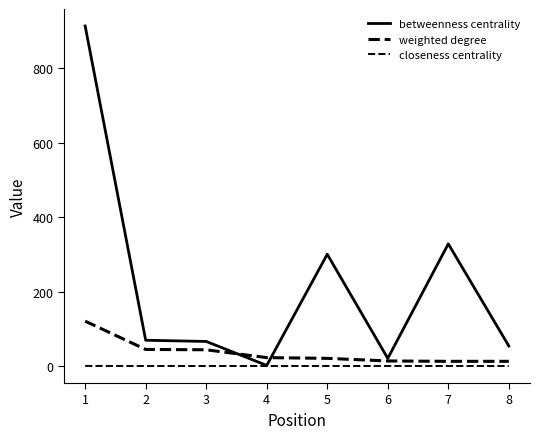

List the series in order of their overall mean, lowest first.

closeness centrality, weighted degree, betweenness centrality